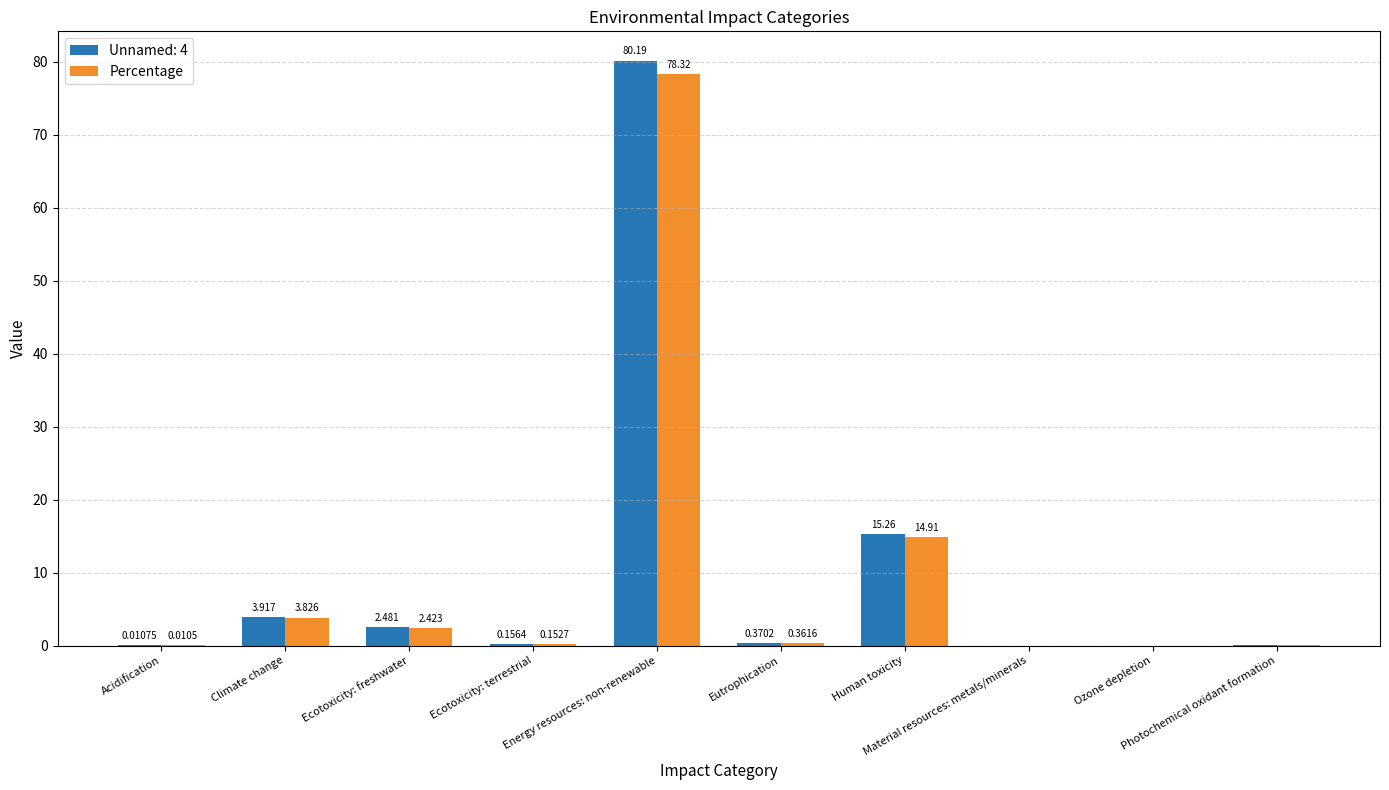

How many data points does each series have?

10